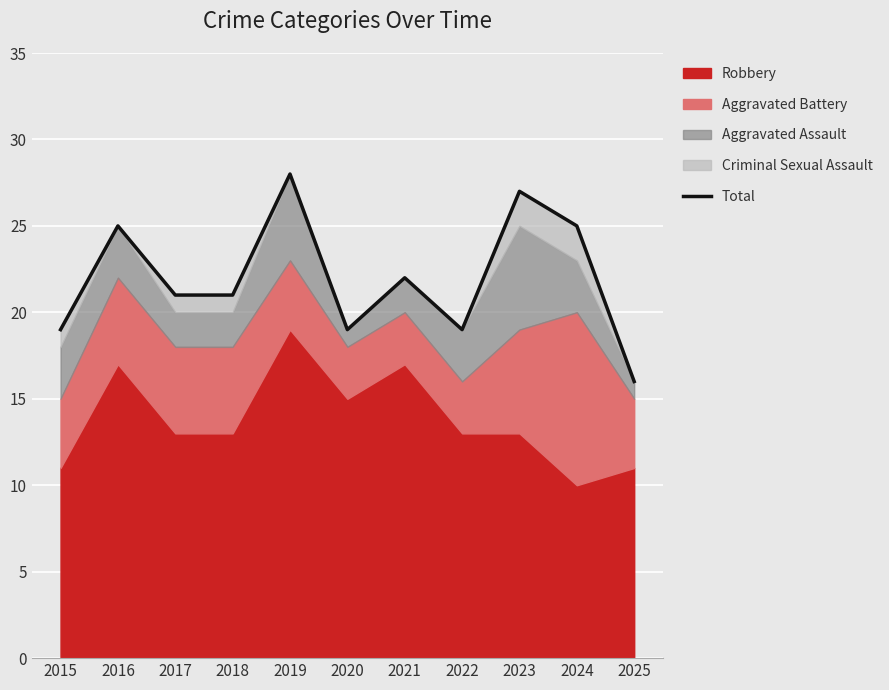

Reading left to right, transcribe all the data shown in this chart.

2015=19	2016=25	2017=21	2018=21	2019=28	2020=19	2021=22	2022=19	2023=27	2024=25	2025=16